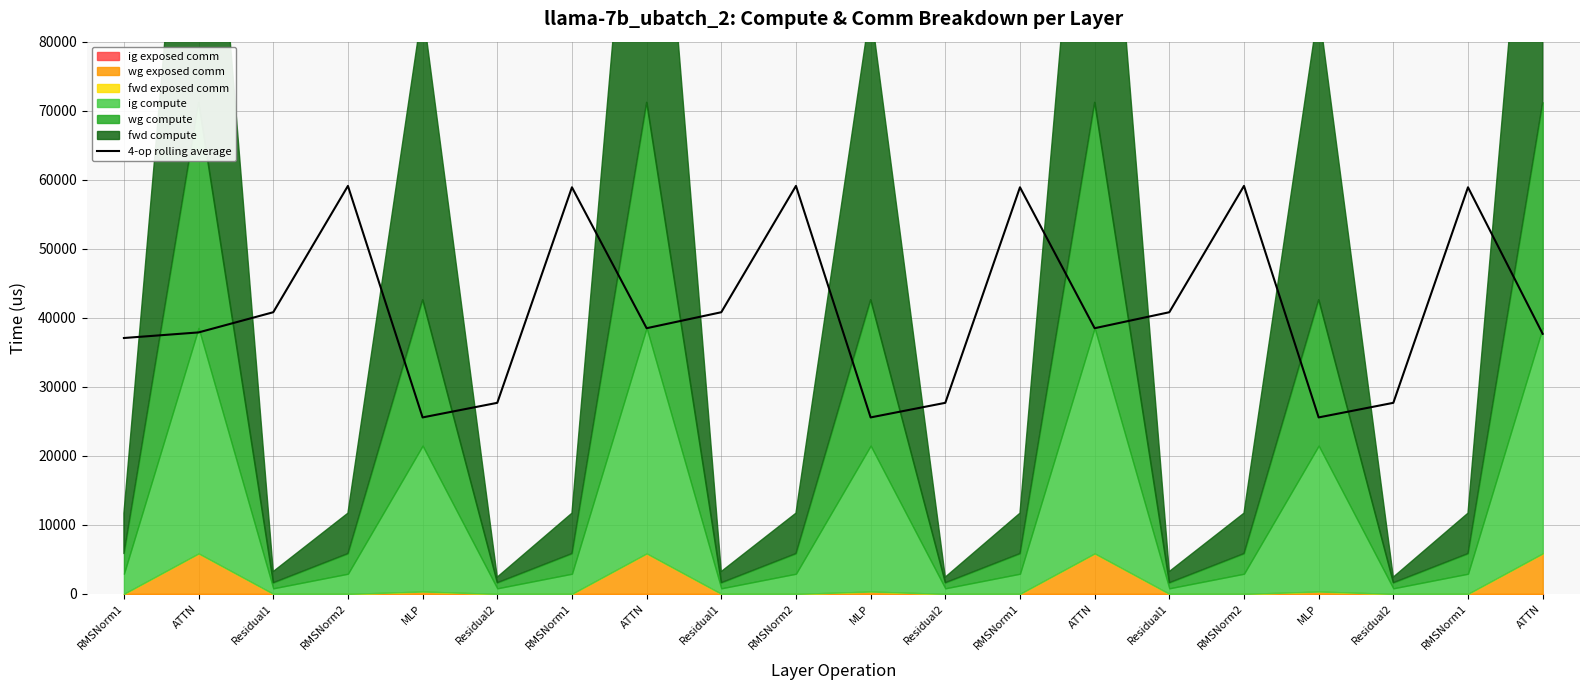

Which label corresponds to the smallest value in the chart?

MLP